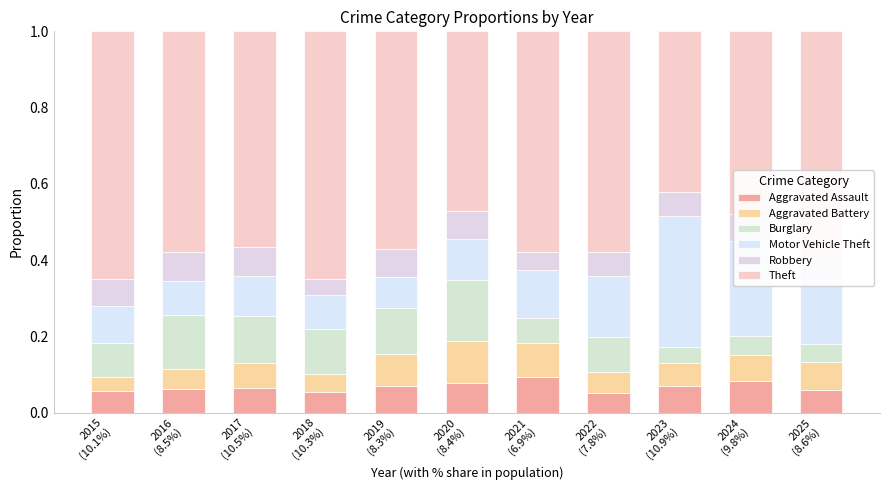

How many categories are shown in the chart?

11